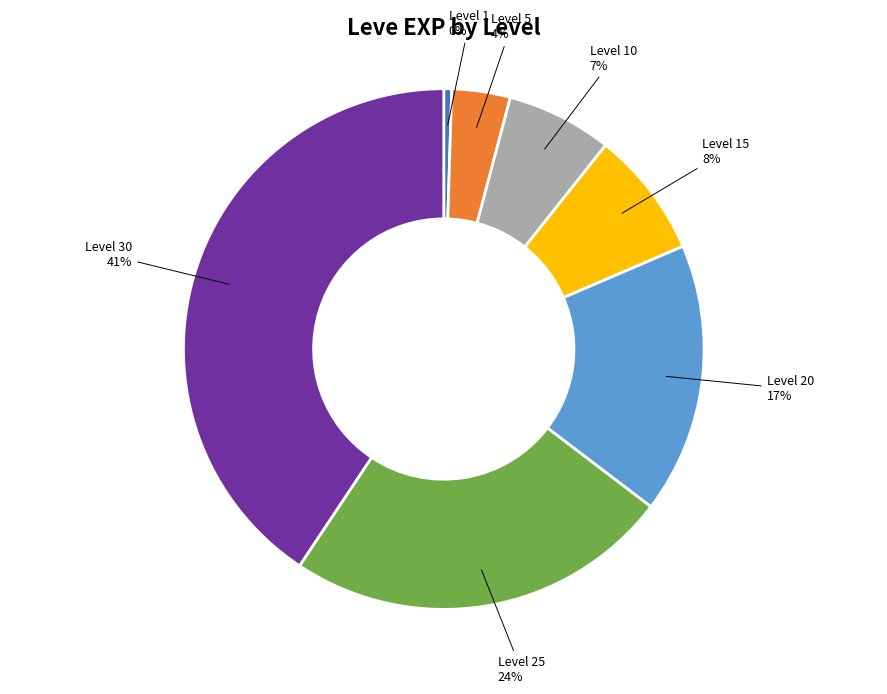

What percentage is the Level 20 slice, to the nearest percent?

17%